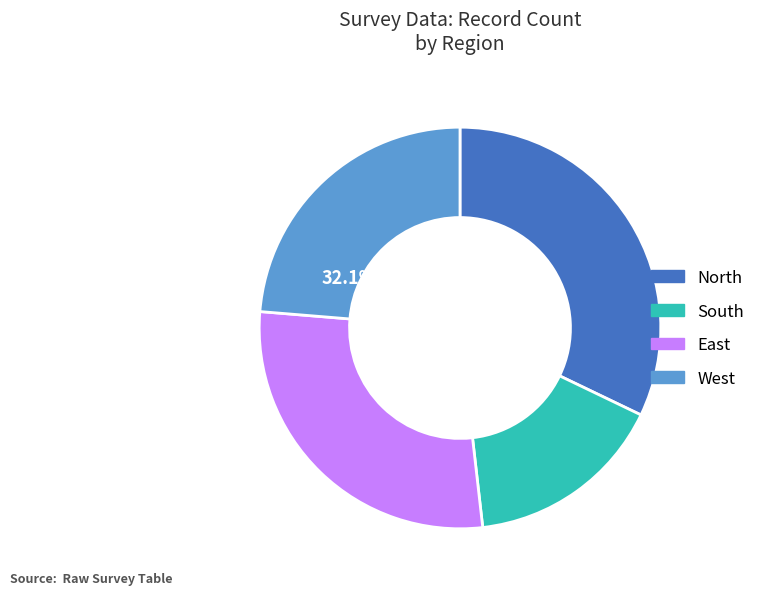

Is there any slice that represents more than half of the pie?

No